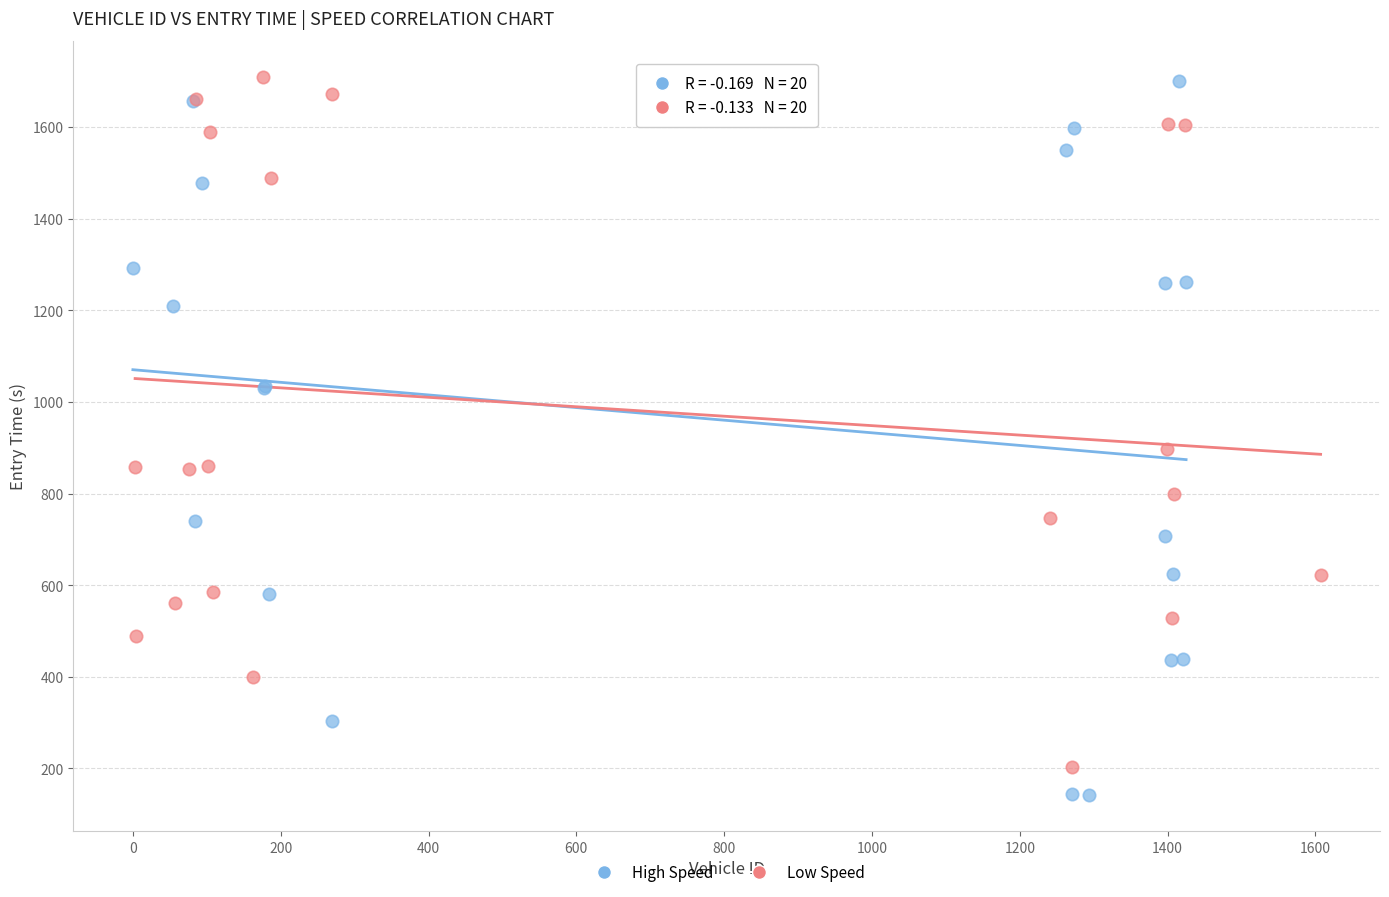

Which series has the widest spread of Y values?

High Speed